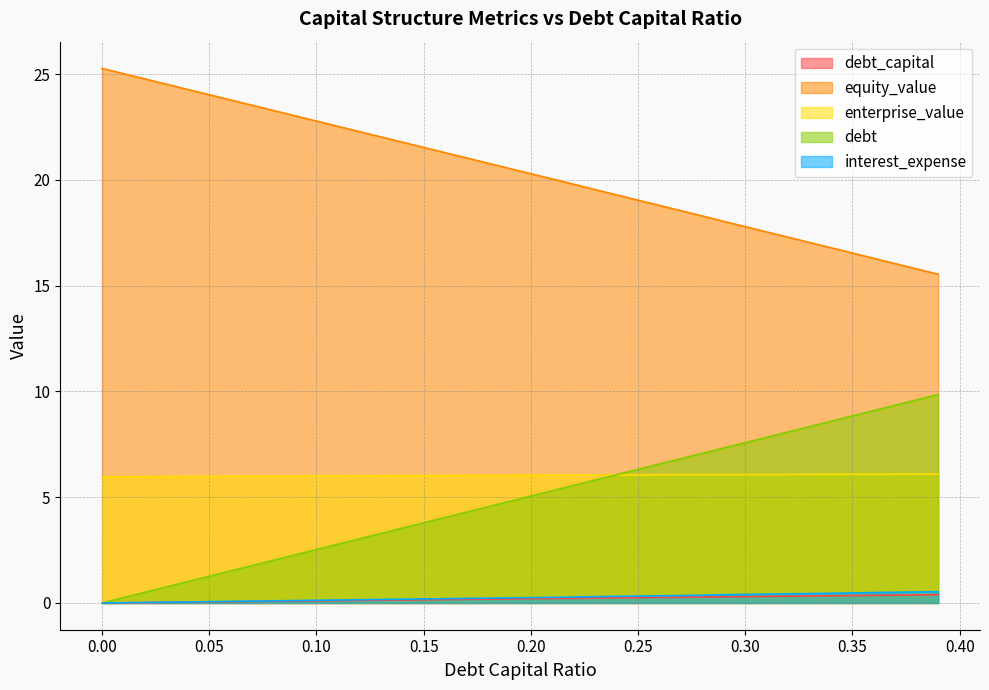

What is the label of the 39th point from the right?

0.01